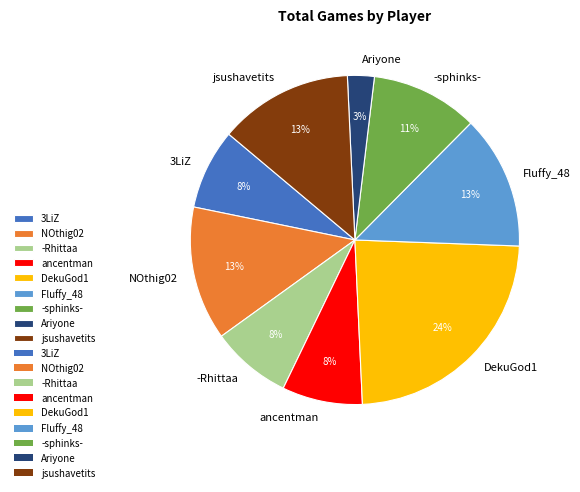

To the nearest percent, what portion does -sphinks- represent?

11%